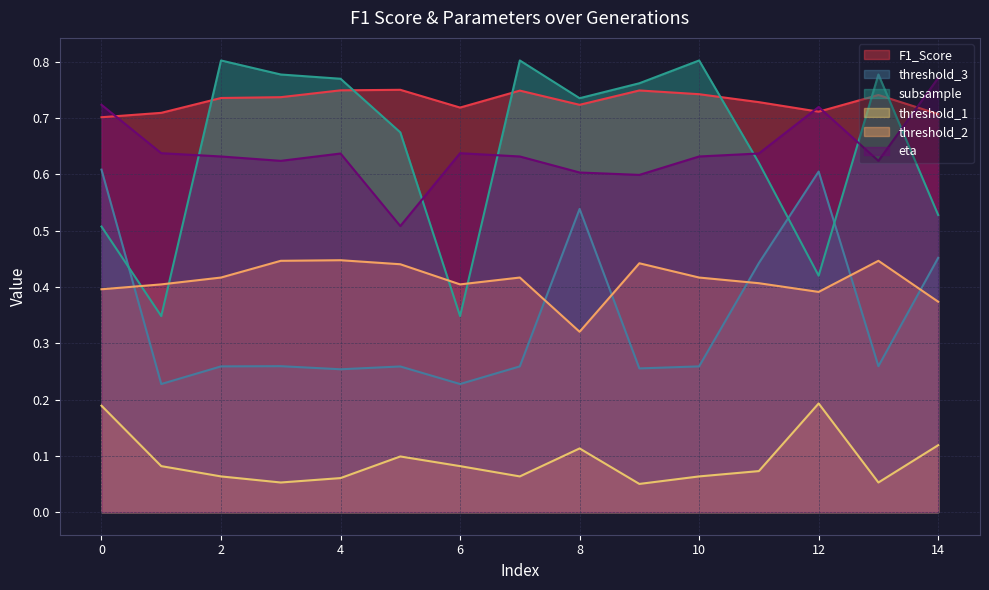

The threshold_3 series shows 0.3 at 13. True or false?

True